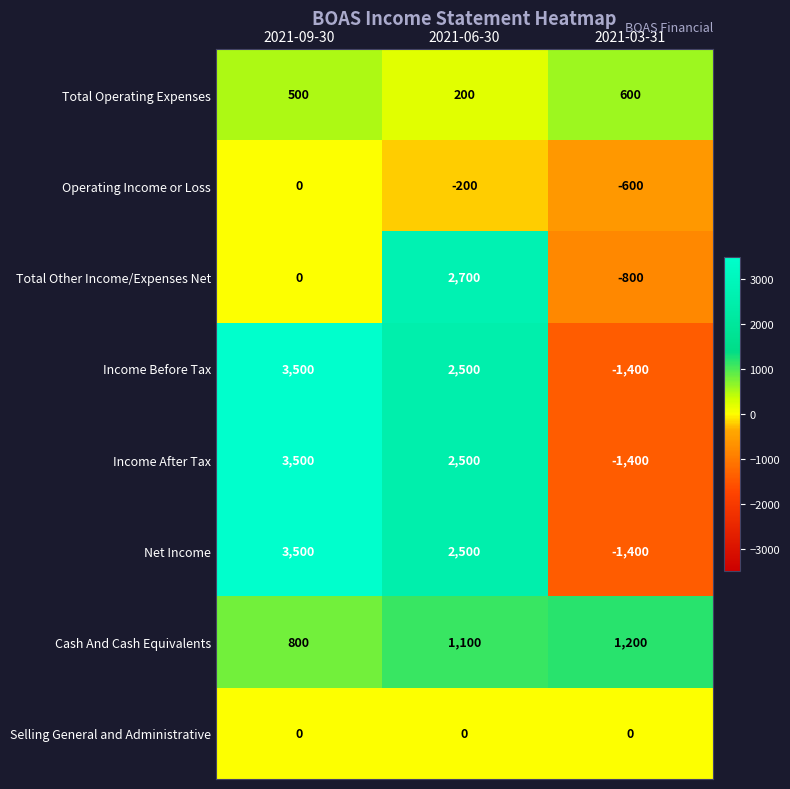

Reading left to right, extract all data points from this chart.

Total Operating Expenses: 500	200	600
Operating Income or Loss: 0	-200	-600
Total Other Income/Expenses Net: 0	2700	-800
Income Before Tax: 3500	2500	-1400
Income After Tax: 3500	2500	-1400
Net Income: 3500	2500	-1400
Cash And Cash Equivalents: 800	1100	1200
Selling General and Administrative: 0	0	0